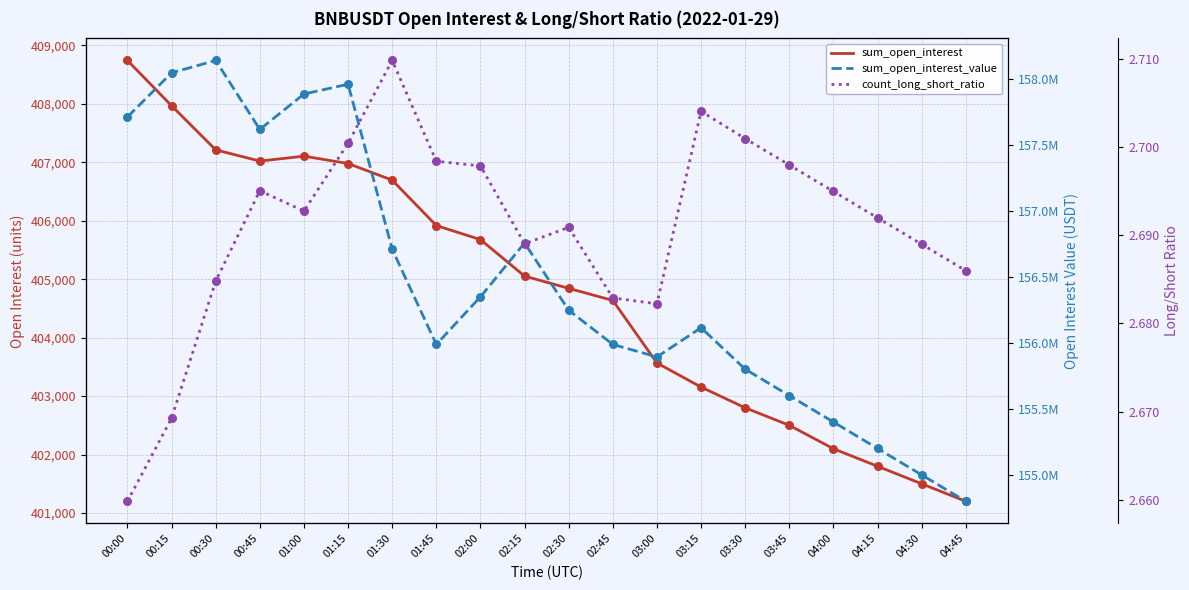

What are all the series names shown in the legend?

sum_open_interest, sum_open_interest_value, count_long_short_ratio